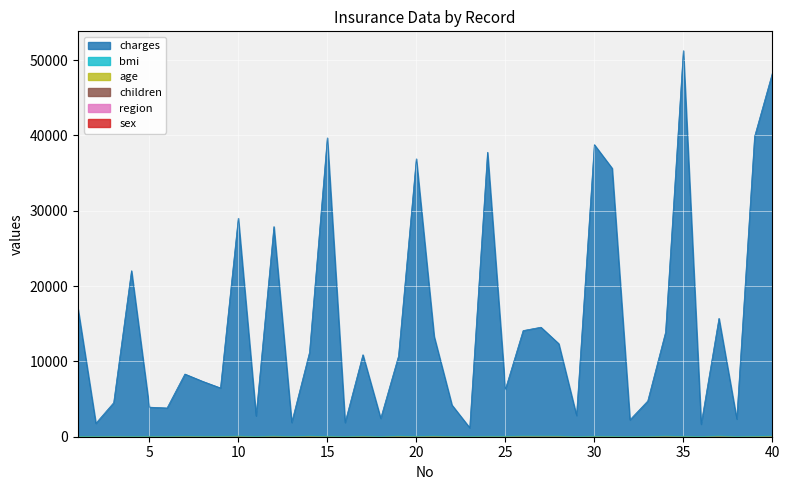

Which series changed the most between 36 and 39?

charges